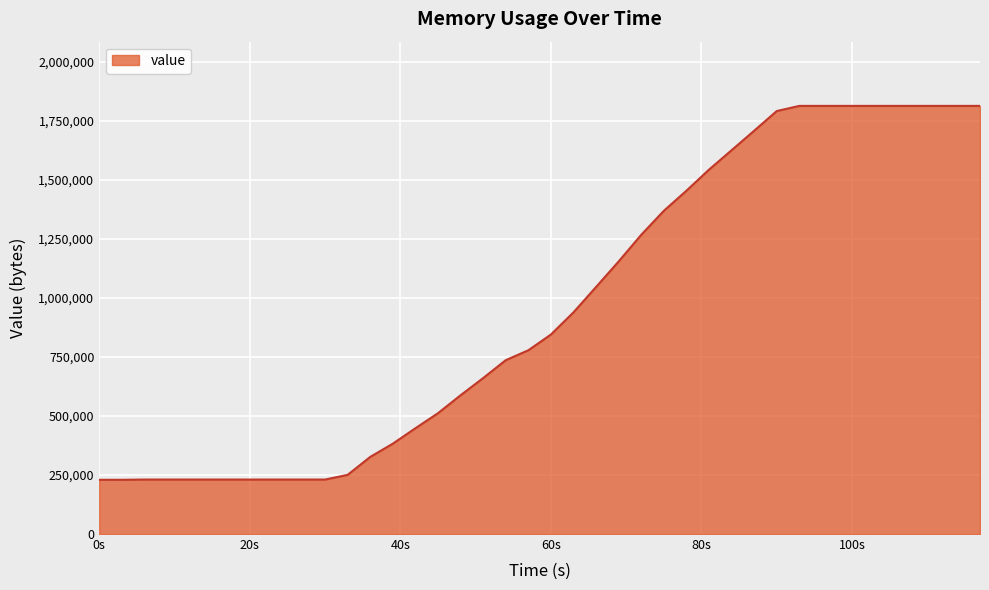

What is the minimum value shown in the chart?

229520